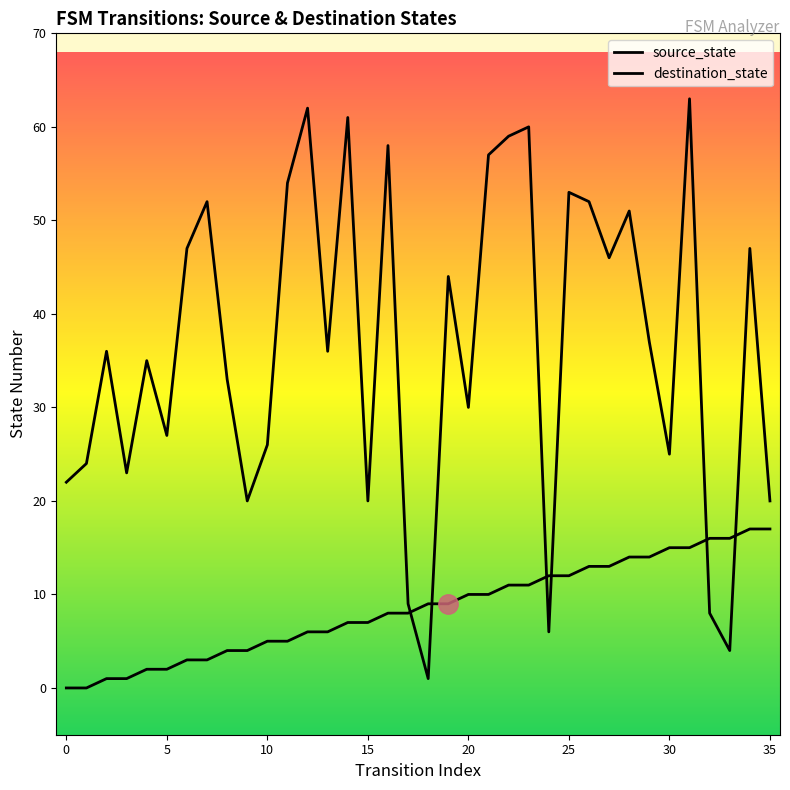

Is the value of source_state at 26 greater than the value of destination_state at 10?

No